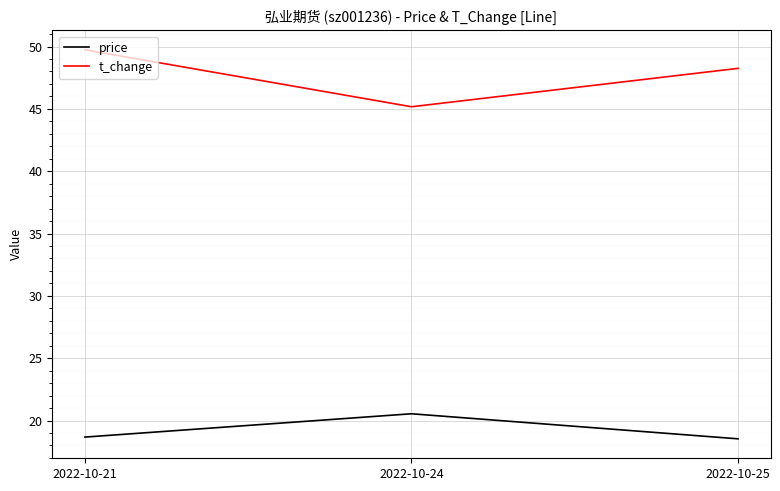

What is the difference between the maximum and minimum values in the t_change series?

4.6